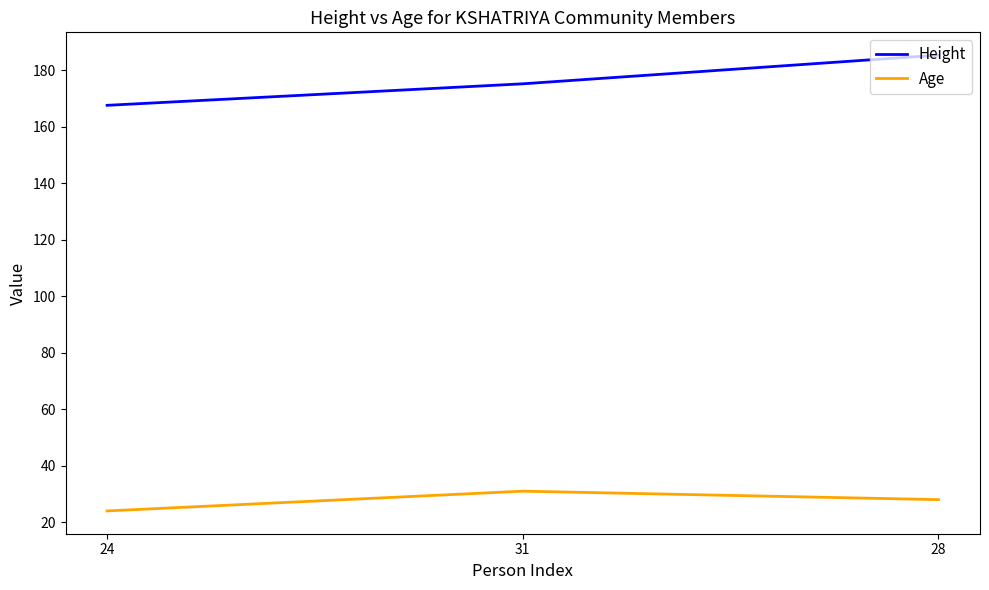

Between 31 and 28, which series saw the biggest shift?

Height